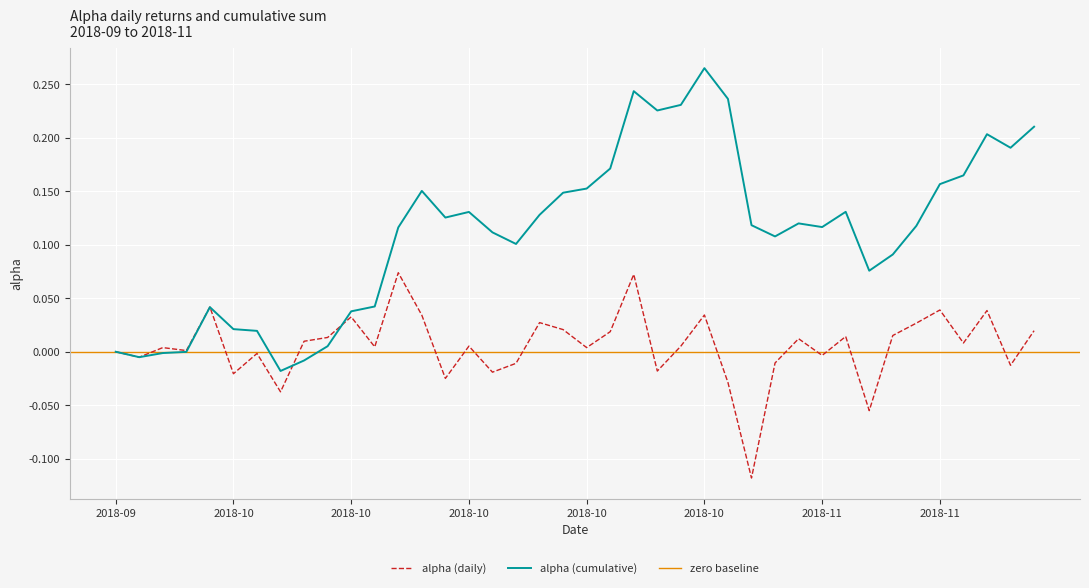

Reading left to right, extract all data points from this chart.

0.0	-0.0	0.0	0.0	0.0	-0.0	-0.0	-0.0	0.0	0.0	0.0	0.0	0.1	0.0	-0.0	0.0	-0.0	-0.0	0.0	0.0	0.0	0.0	0.1	-0.0	0.0	0.0	-0.0	-0.1	-0.0	0.0	-0.0	0.0	-0.1	0.0	0.0	0.0	0.0	0.0	-0.0	0.0